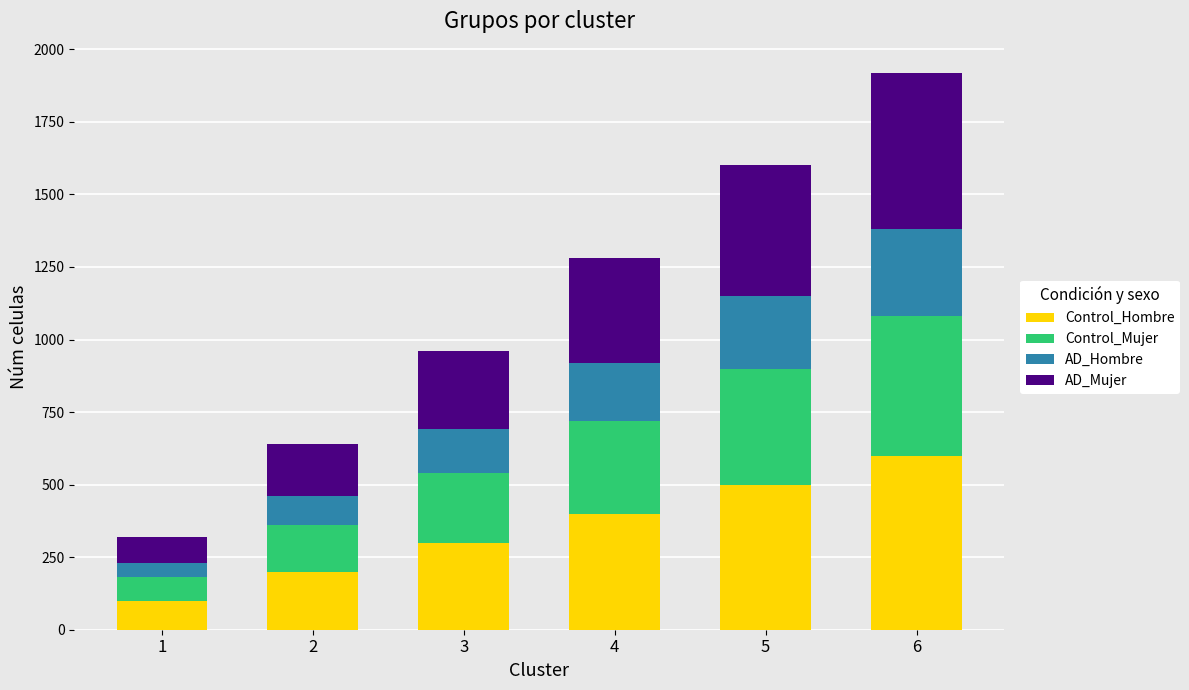

At which category is the sum across all series the highest?

6